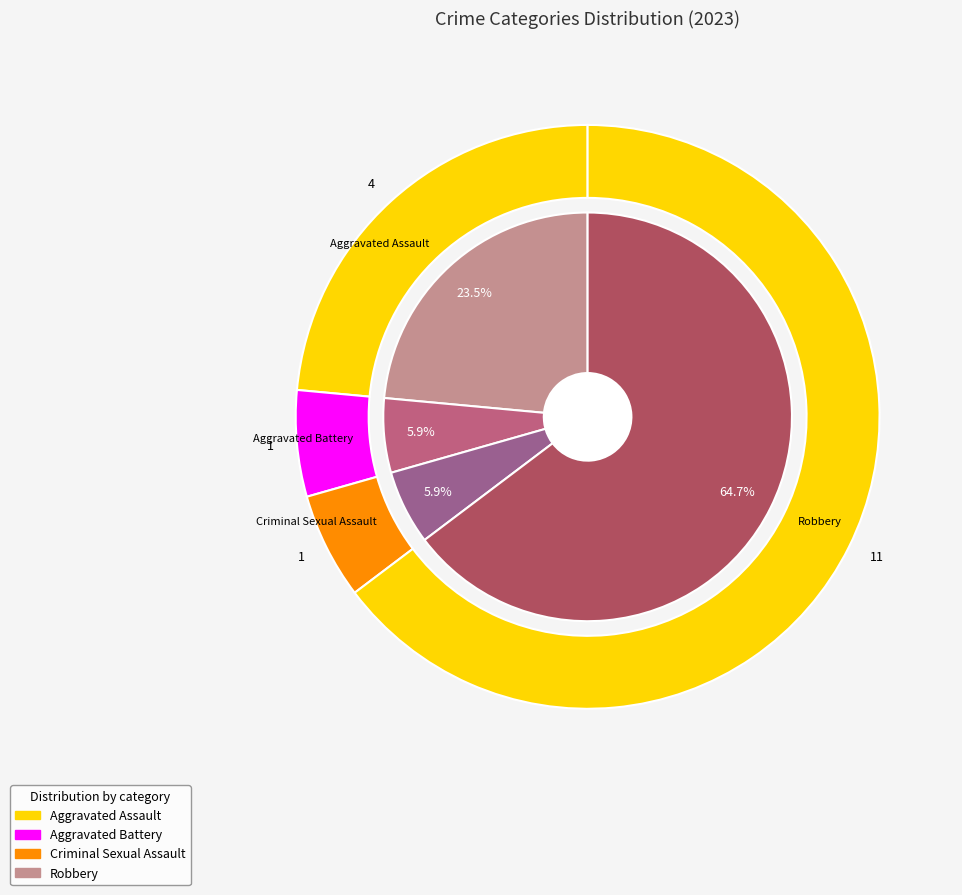

Which slice represents more than half of the pie?

Robbery